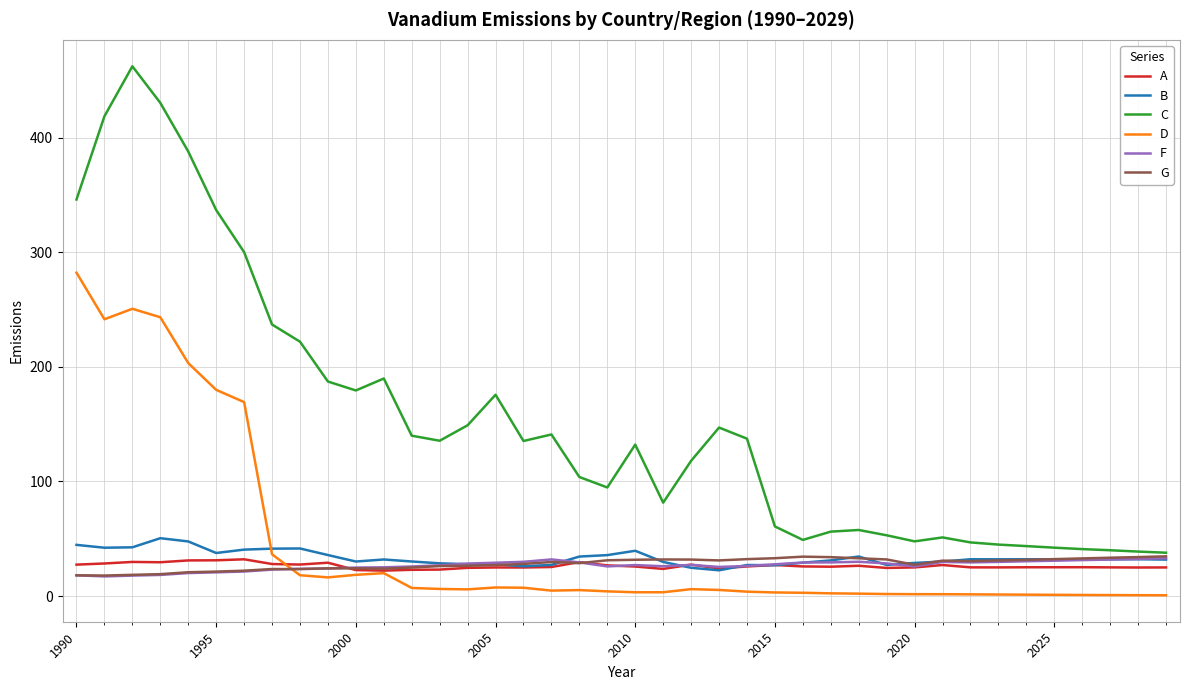

Which series has the largest range (max minus min)?

C